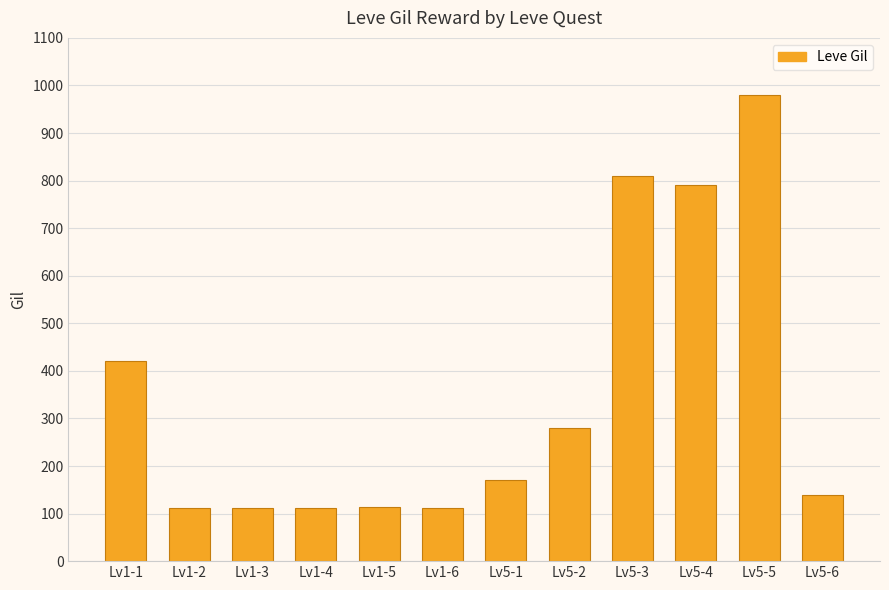

What is the minimum value shown in the chart?

112